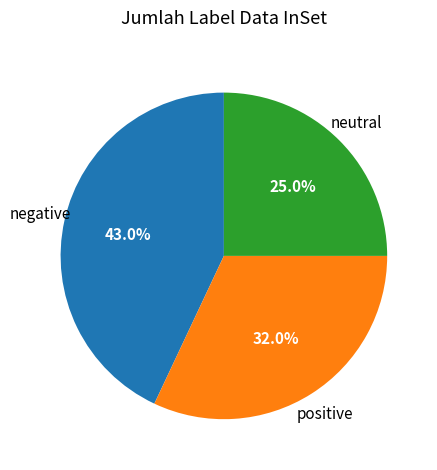

Is there any slice that represents more than half of the pie?

No